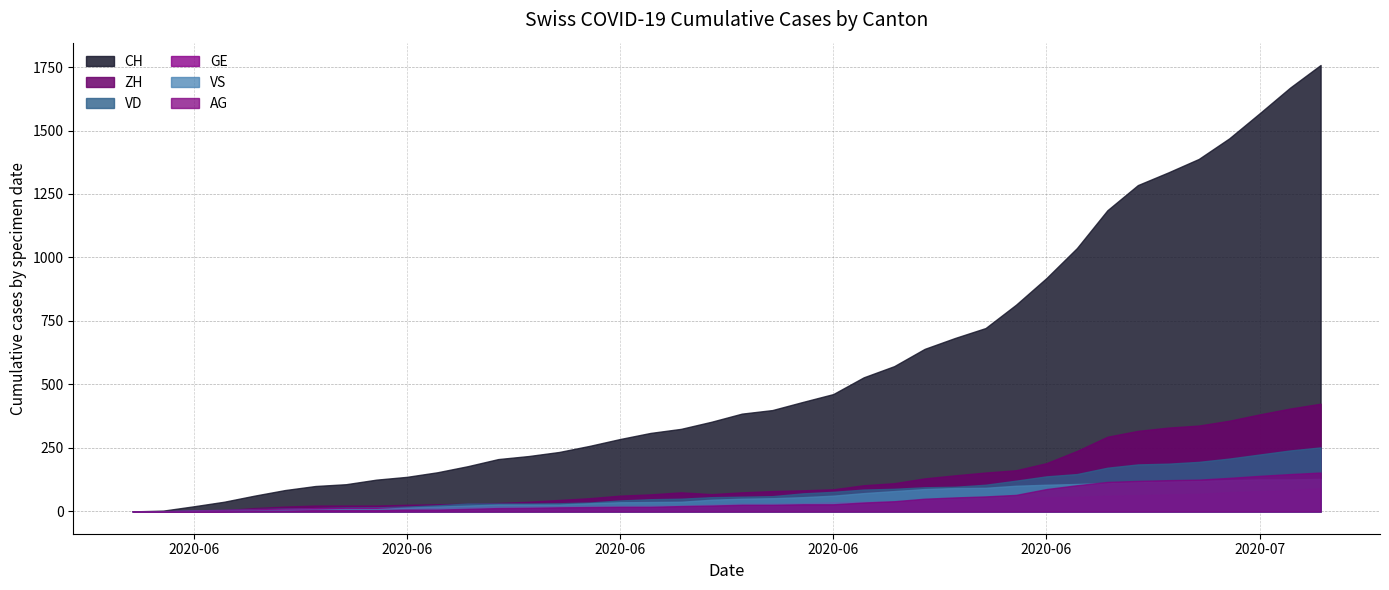

At which category is the sum across all series the highest?

2020-07-09